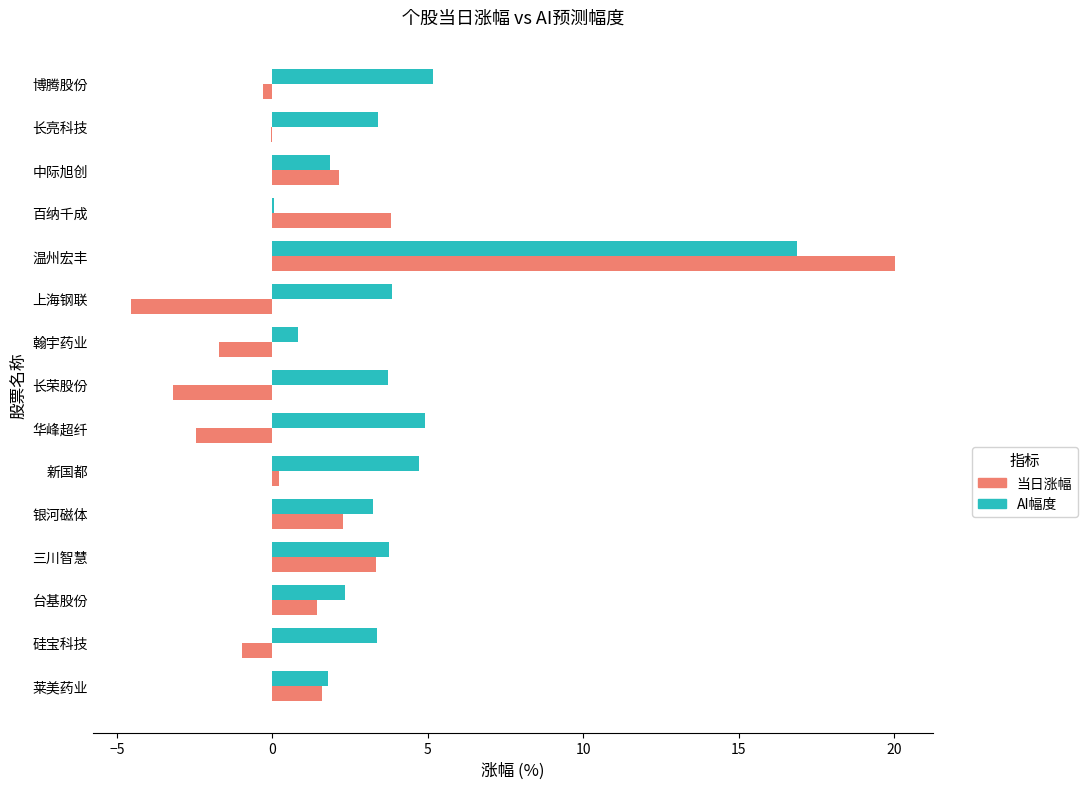

How many distinct data groups are displayed?

2